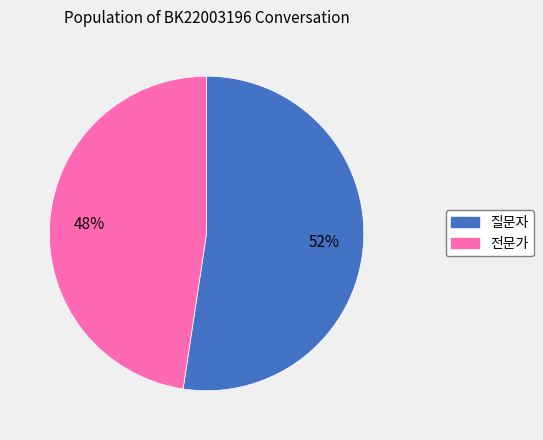

What percentage is the 전문가 slice, to the nearest percent?

48%